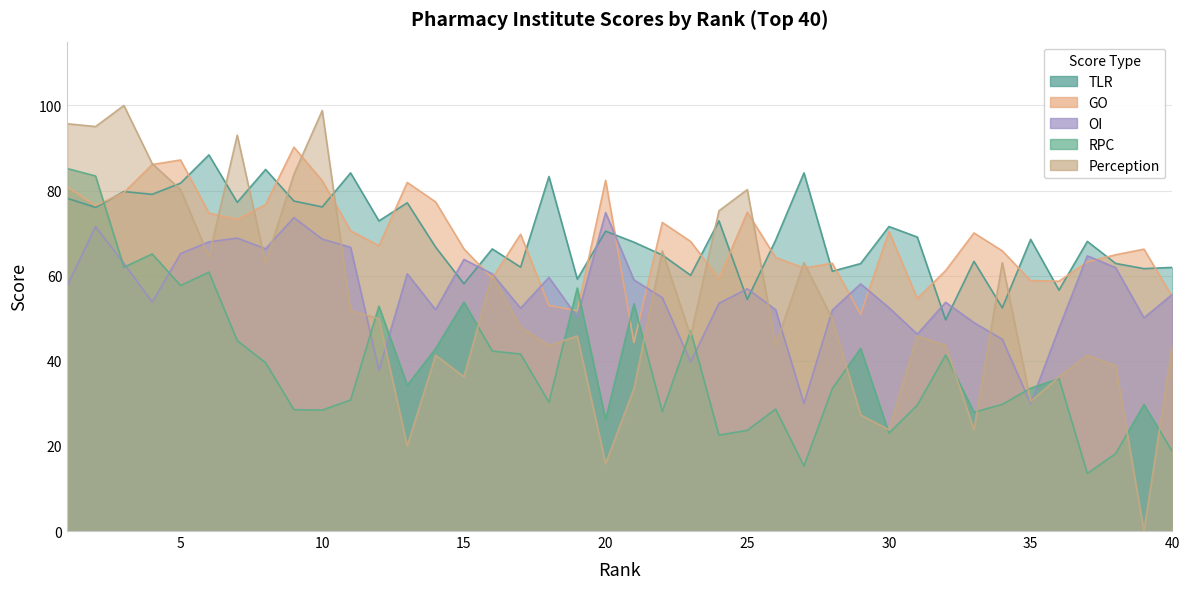

Which series ends up on top after the final intersection of oi and rpc?

oi